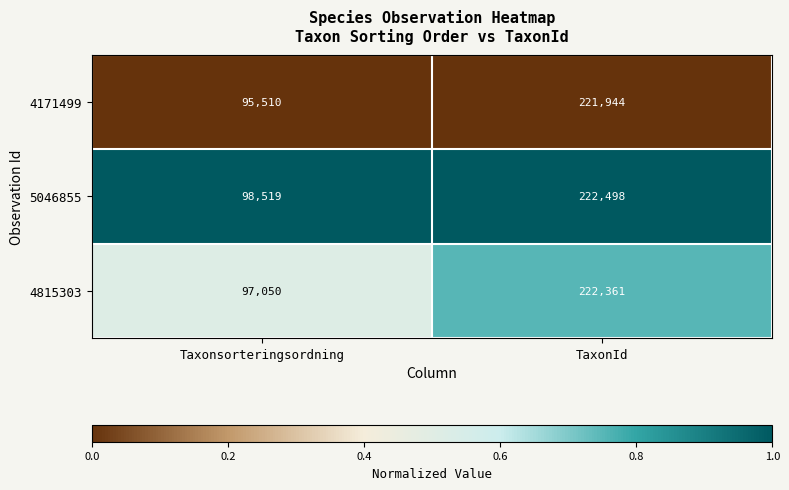

Rank the series by their average value, from highest to lowest.

5046855, 4815303, 4171499